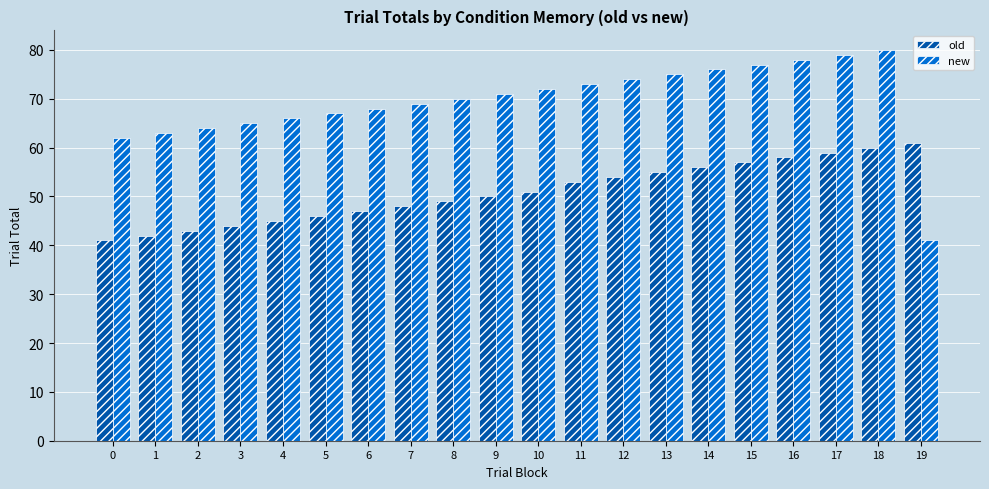

What are all the series names shown in the legend?

old, new